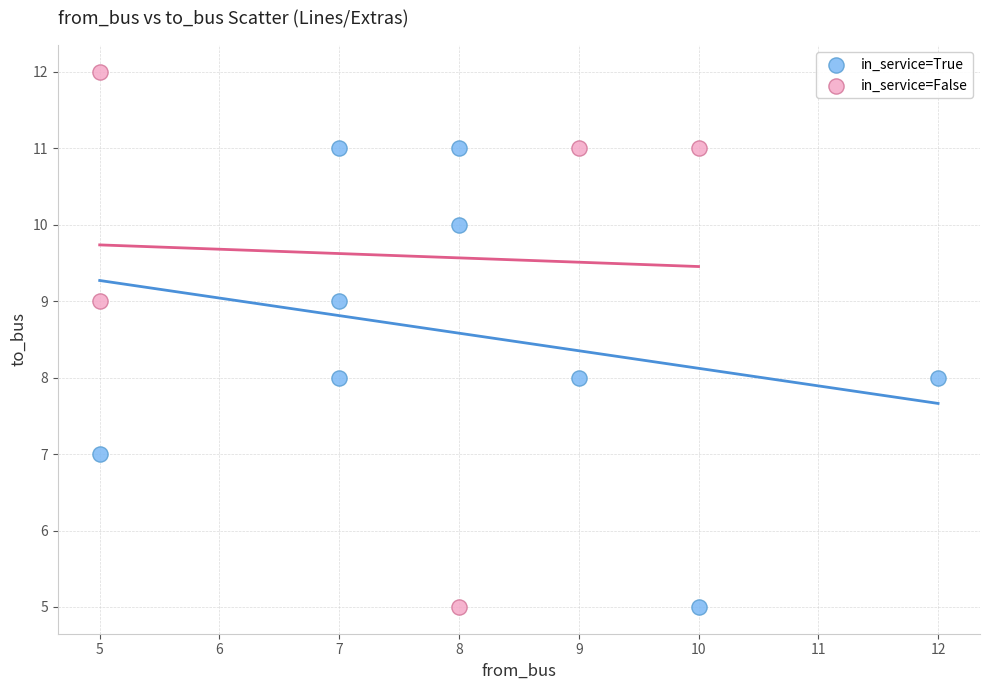

What are all the series names shown in the legend?

in_service=True, in_service=False